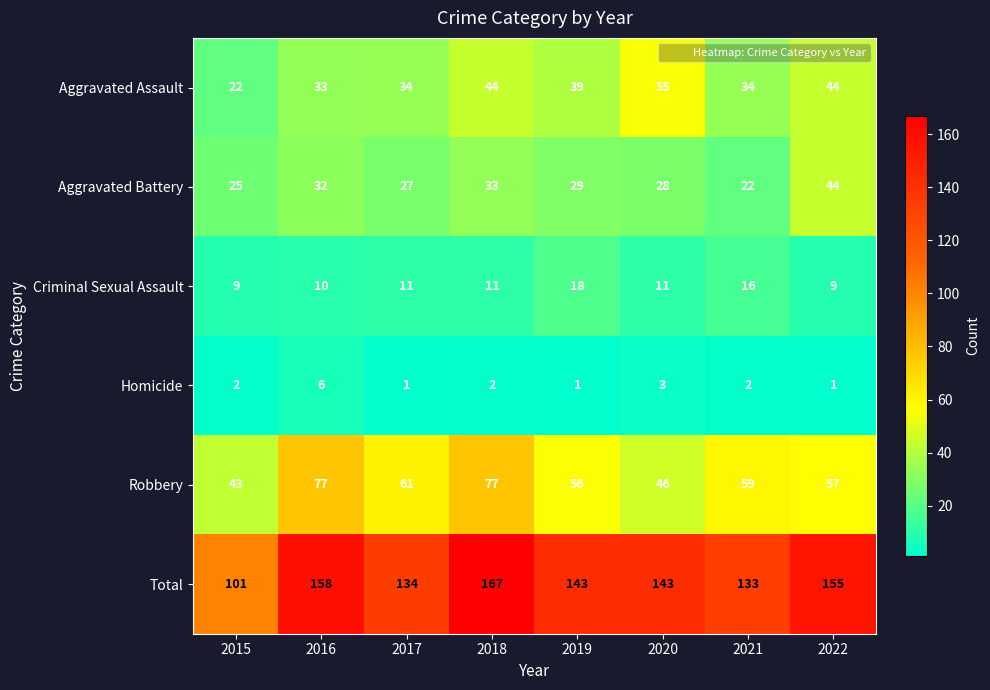

What is the difference between the highest and lowest values at 2020?

140